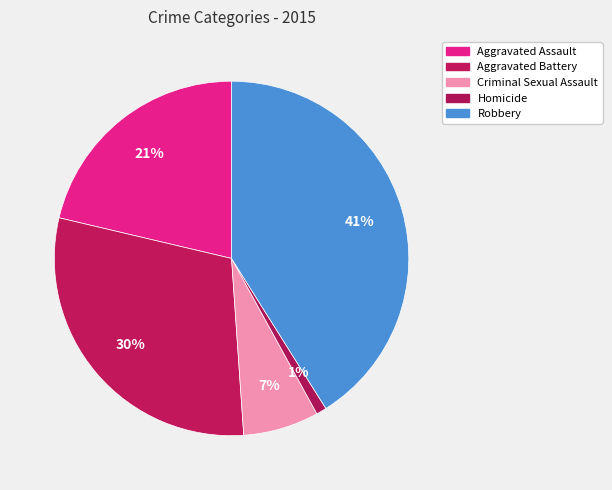

The Robbery slice represents 41% of the pie. True or false?

True